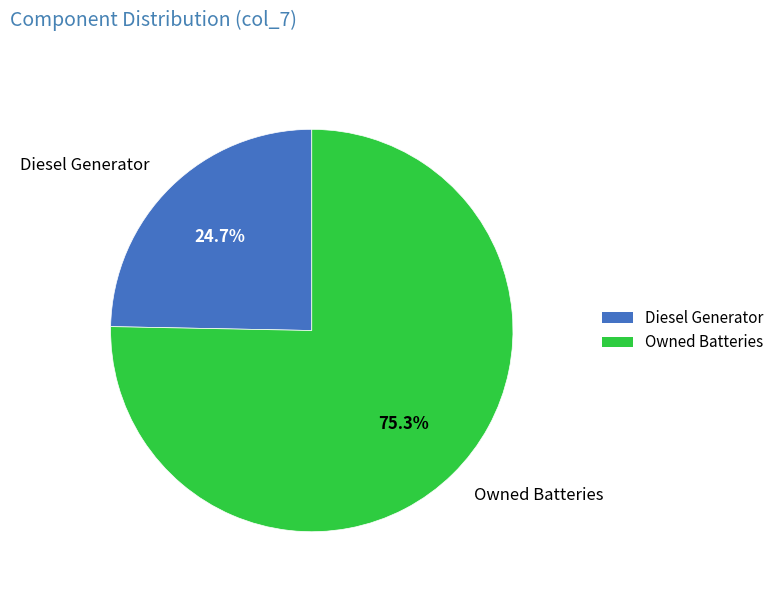

Is Diesel Generator the majority of the pie?

No